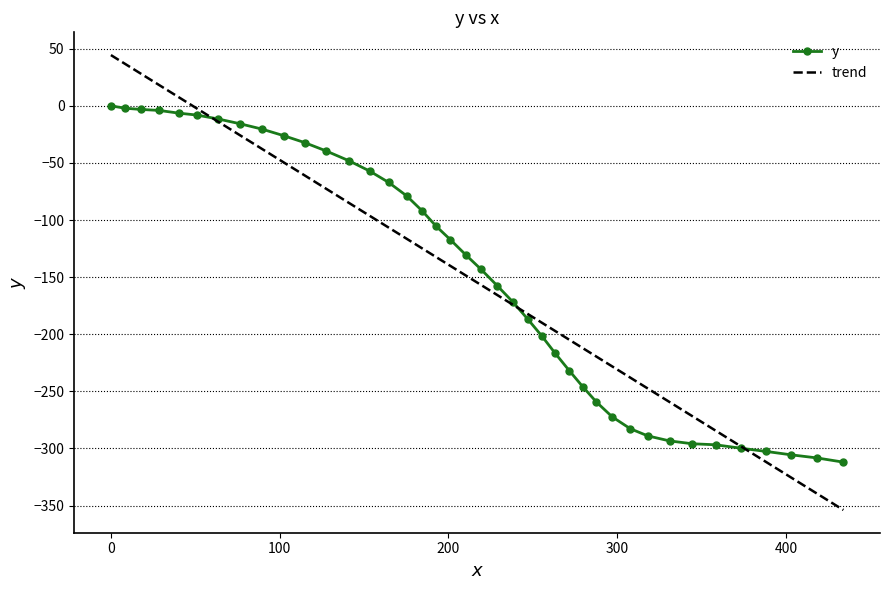

What is the difference between the maximum and minimum values in the trend series?

398.3